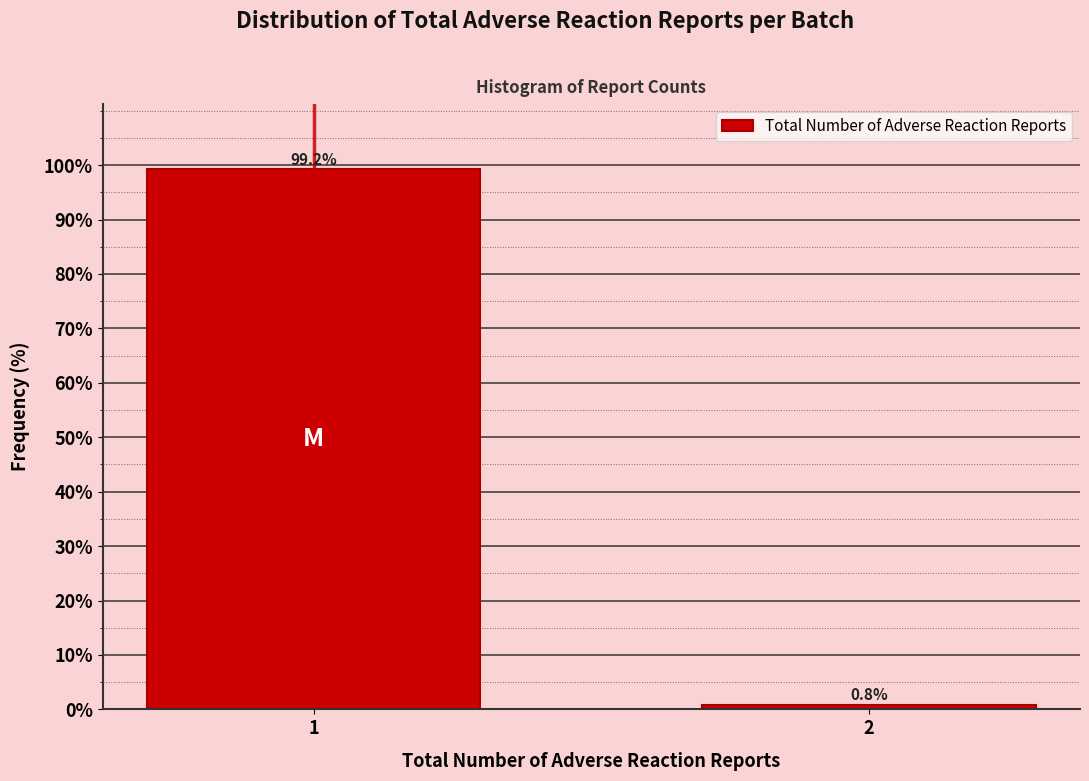

Reading left to right, what are all the values shown in this chart?

1=99.2	2=0.8